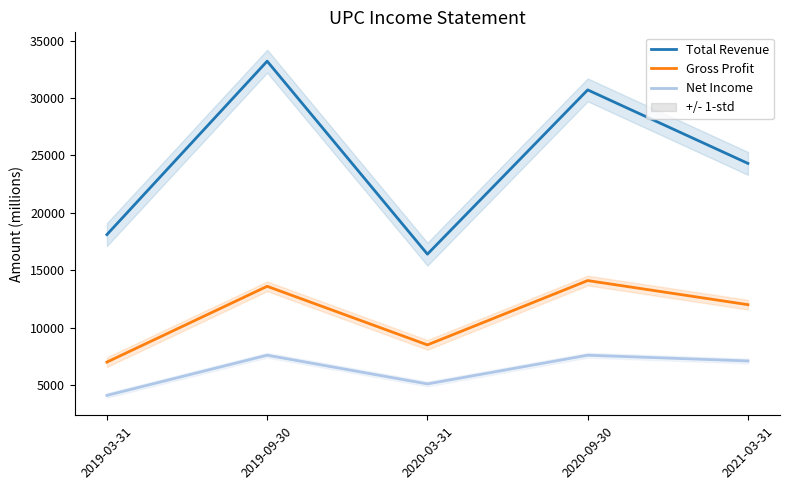

What is the sum of all Net Income values?

31500